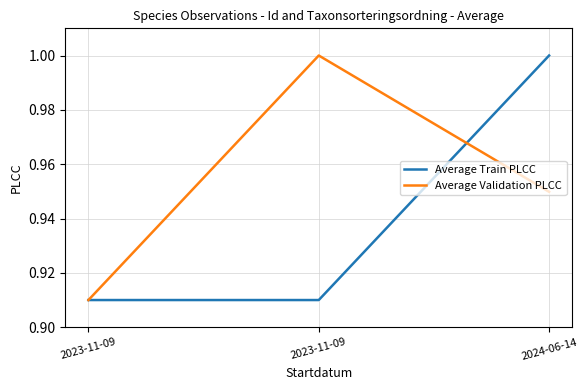

Reading left to right, extract all data points from this chart.

Average Train PLCC: 0.9	0.9	1.0
Average Validation PLCC: 0.9	1.0	0.9